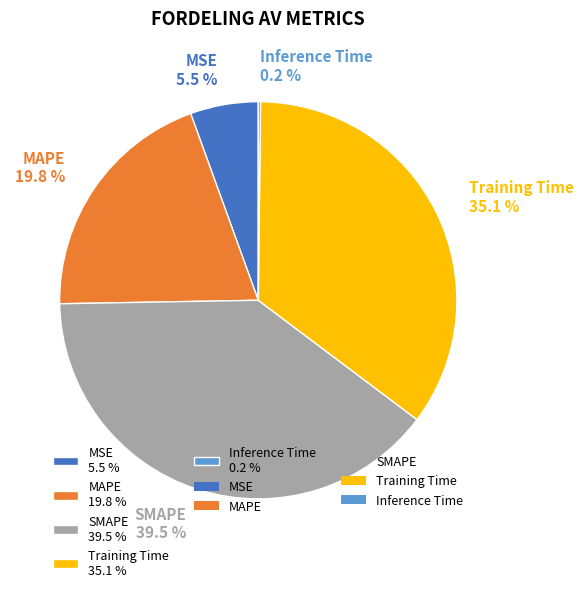

Combined, what portion of the pie is MSE 5.5 % and SMAPE 39.5 %?

45.0%